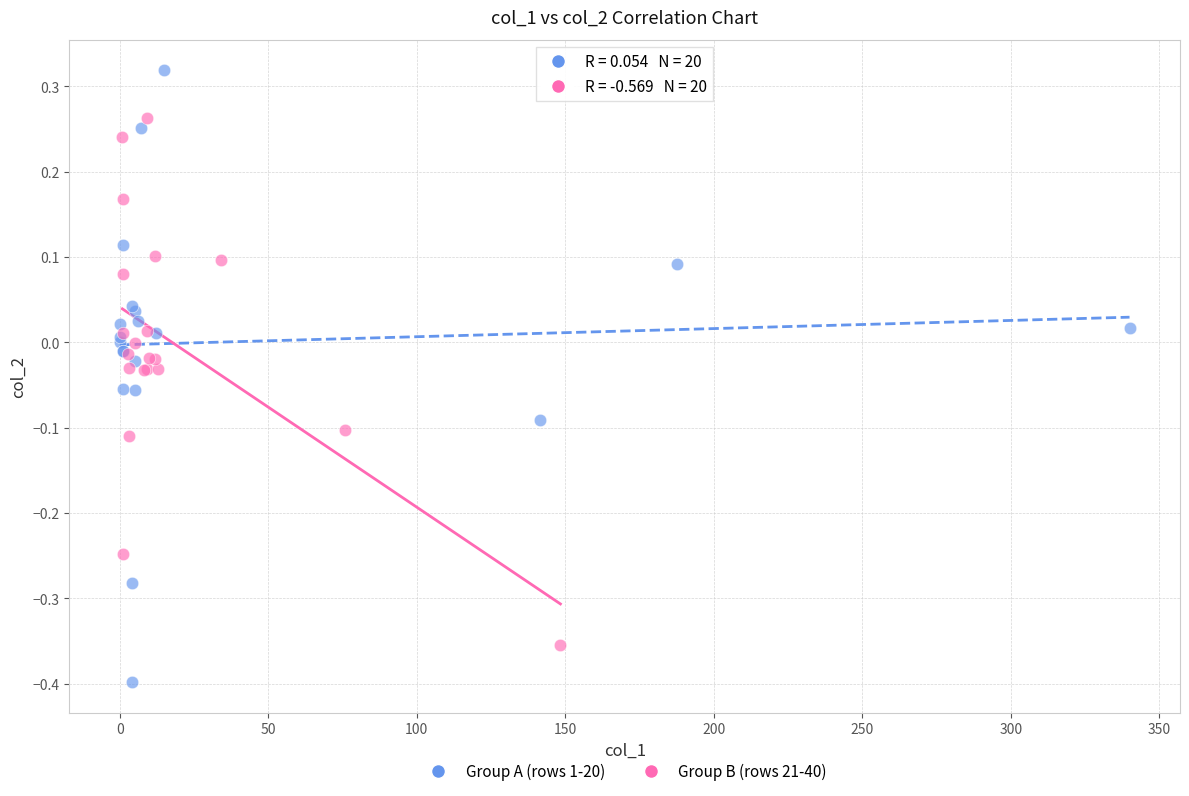

What are all the series names shown in the legend?

Group A (rows 1-20), Group B (rows 21-40)